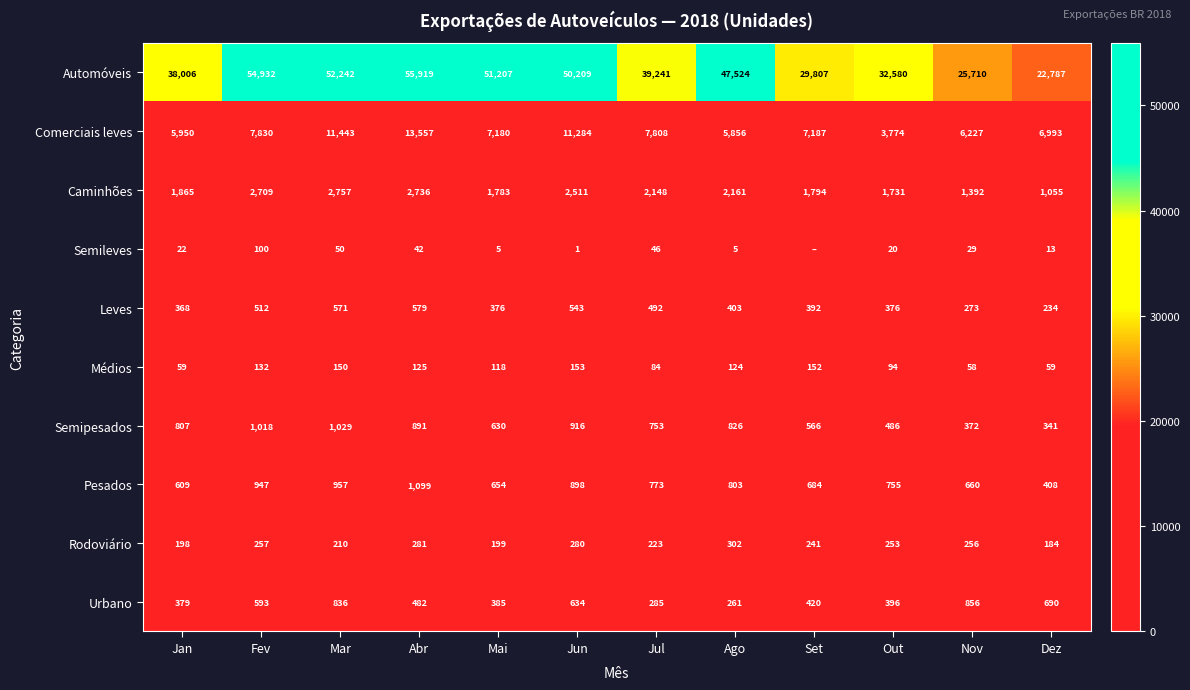

At which label does Rodoviário reach its peak?

Ago